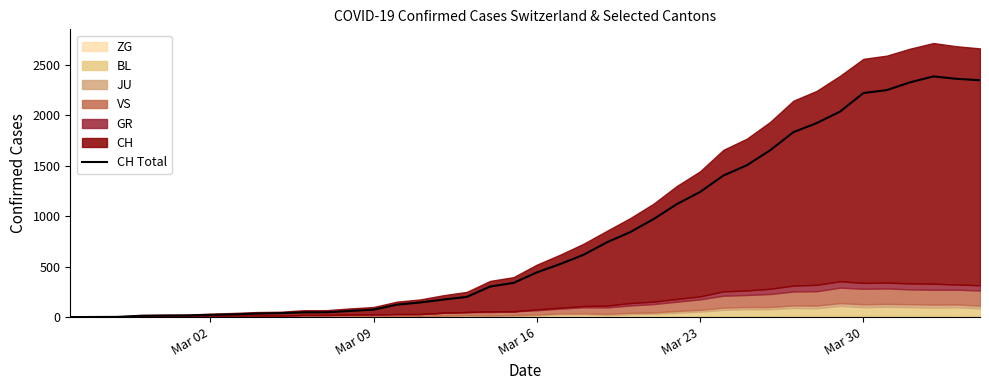

What is the maximum value shown in the chart?

2387